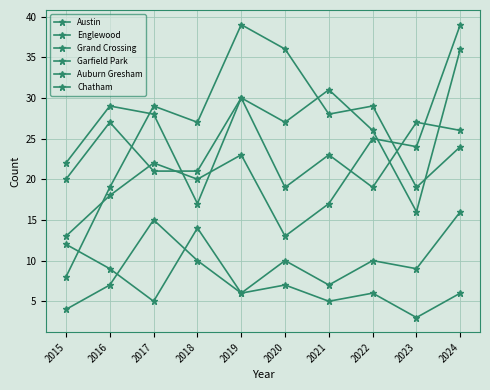

How many values in the Englewood series are below 28?

5